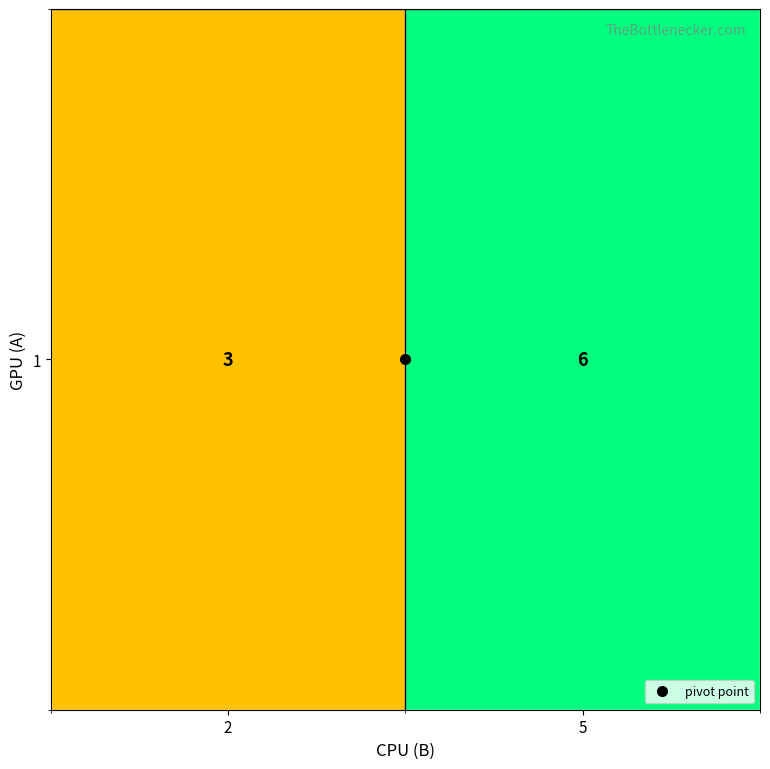

Count the number of categories in the chart.

2